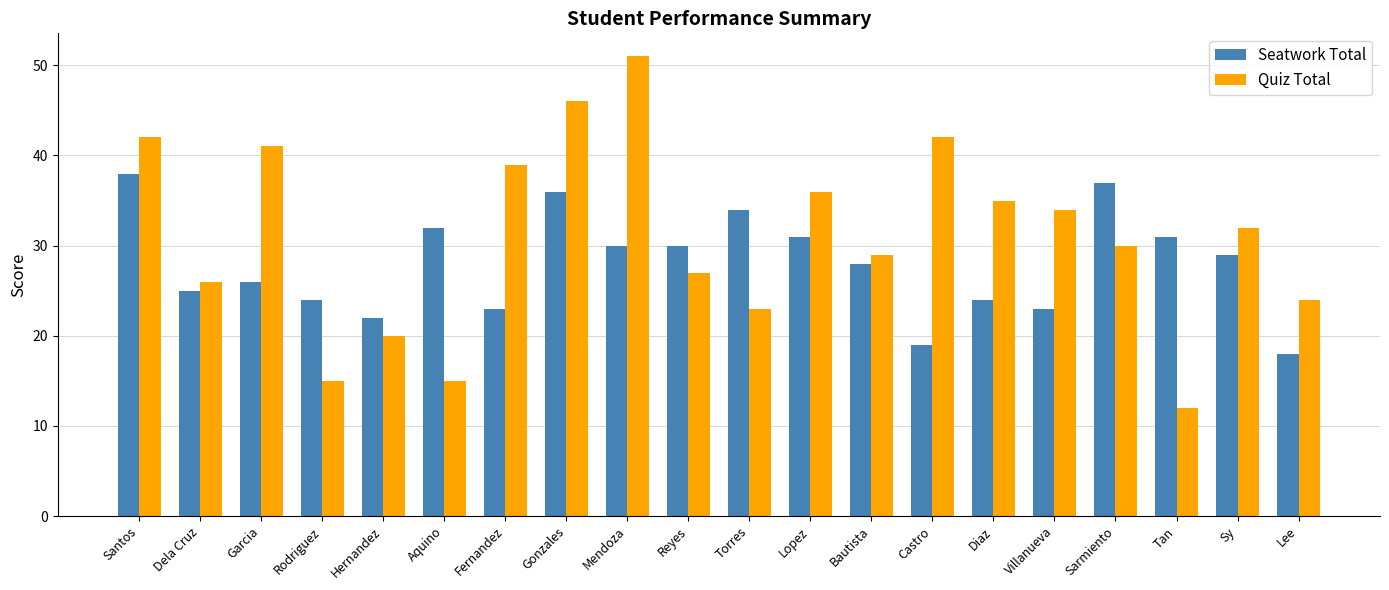

How many data points in Seatwork Total are less than 29?

10